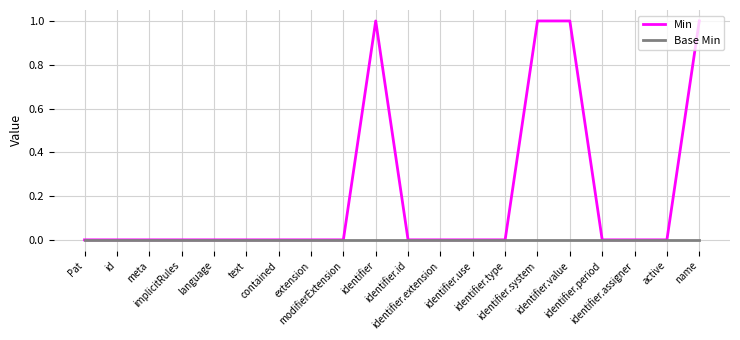

List the series in order of their overall mean, lowest first.

Base Min, Min